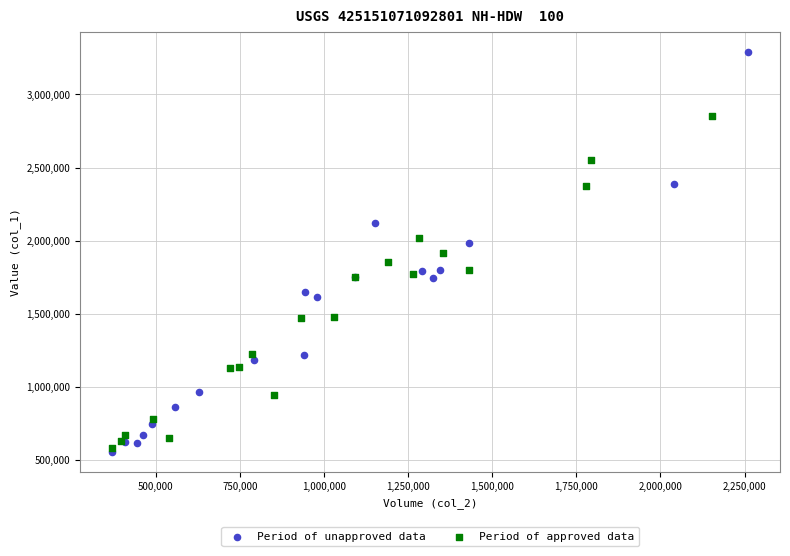

Which series reaches the maximum Y coordinate?

Period of unapproved data